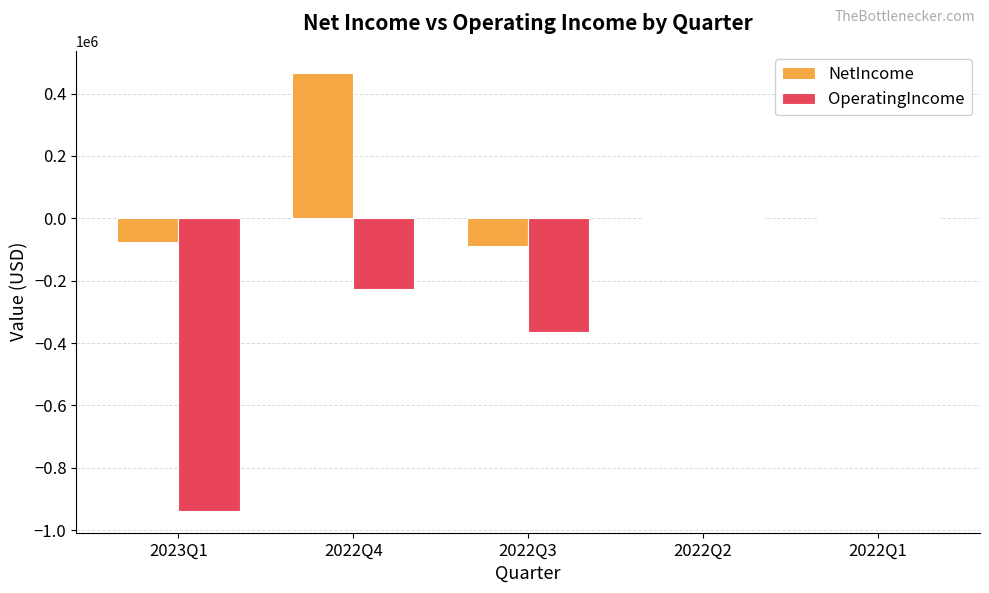

Which series has the widest spread of values?

OperatingIncome